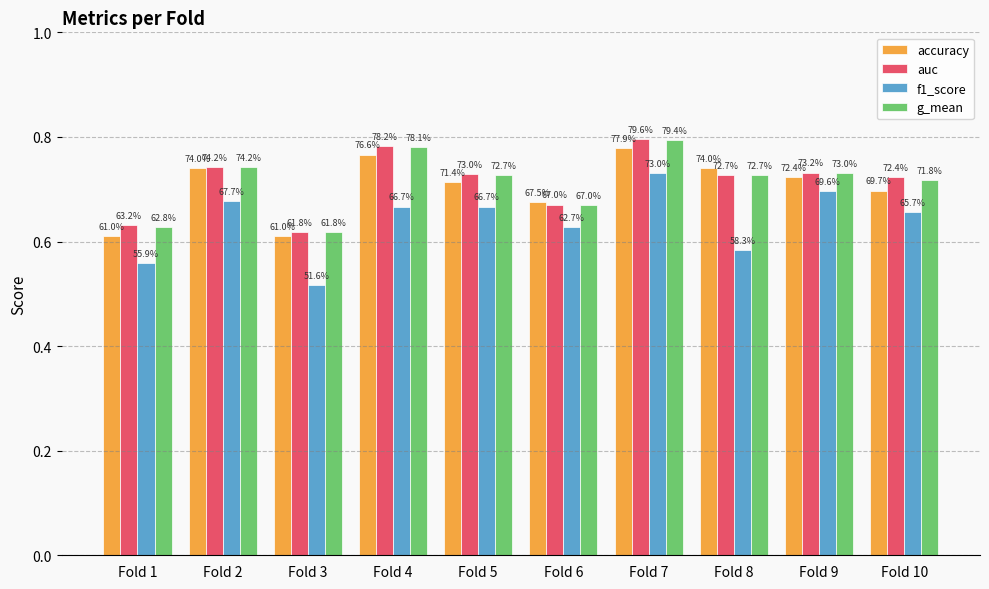

The value of accuracy at Fold 7 is 0.8. True or false?

True